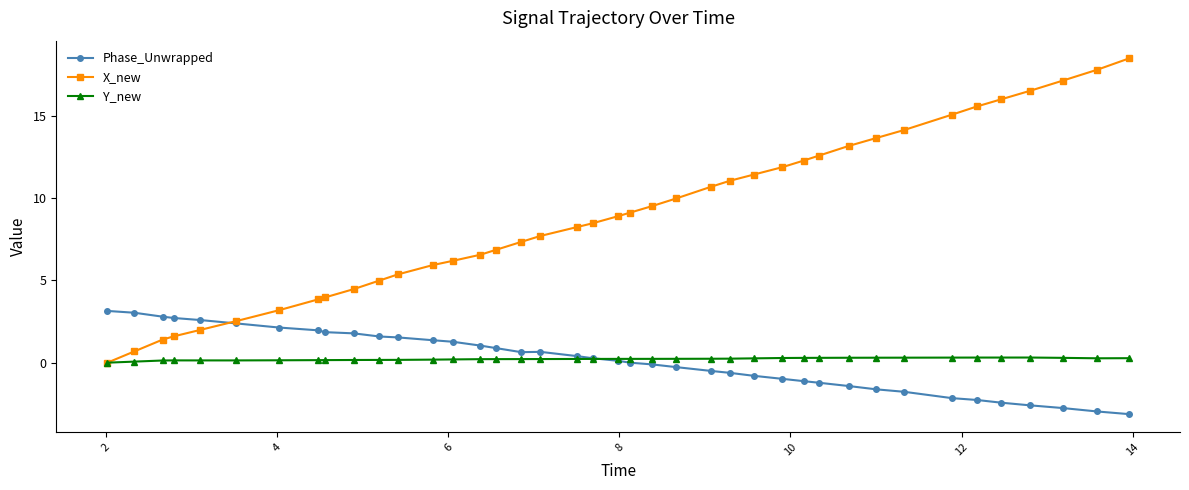

Rank the series by their maximum value, from highest to lowest.

X_new, Phase_Unwrapped, Y_new